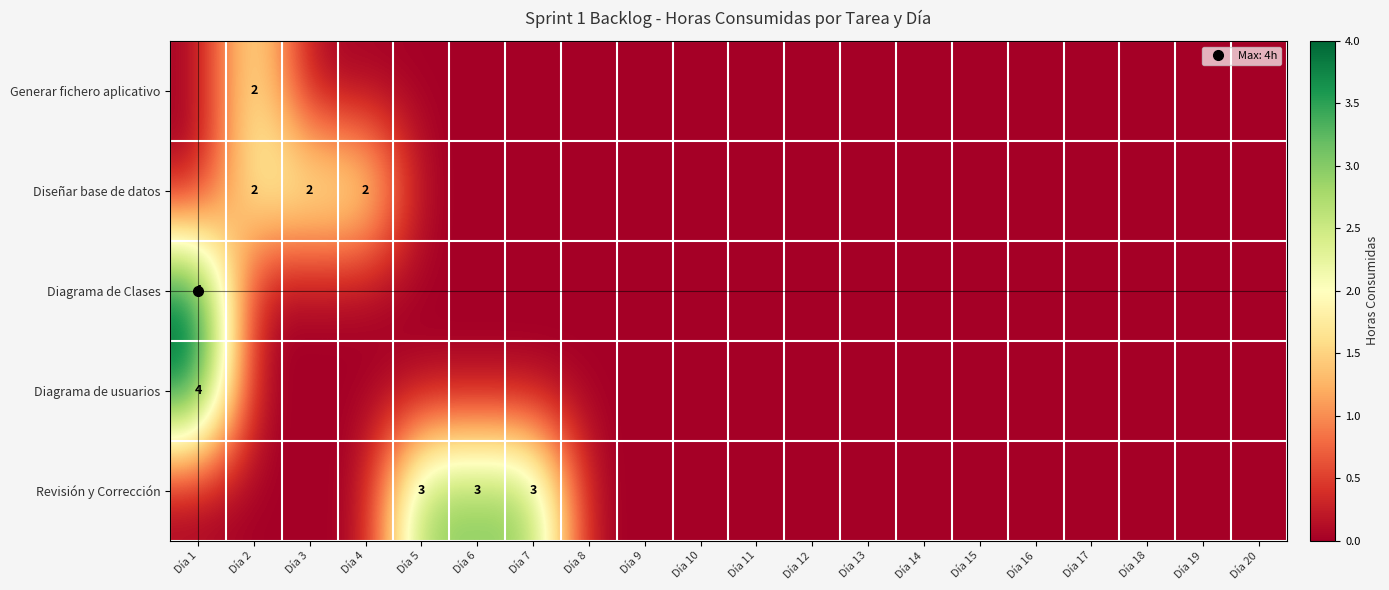

What is the difference between the highest and lowest values at Día 7?

3